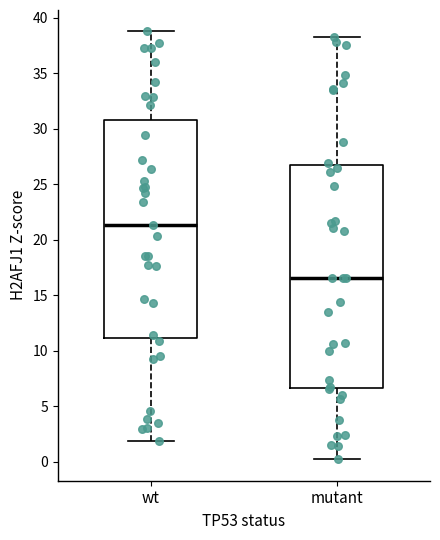

Where does the upper whisker of the box for wt end on the y-axis? The values are not printed on the chart, so give them approximately, as read against the axis.

39.0